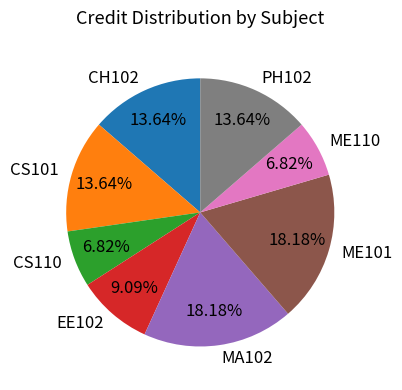

Which has a higher value, EE102 or ME101?

ME101